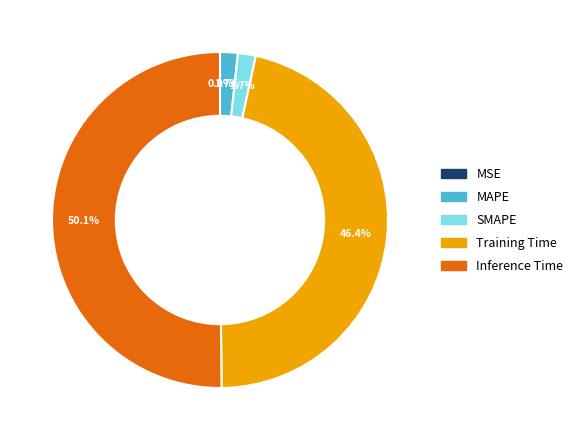

To the nearest percent, what percentage of the pie is Training Time?

46%